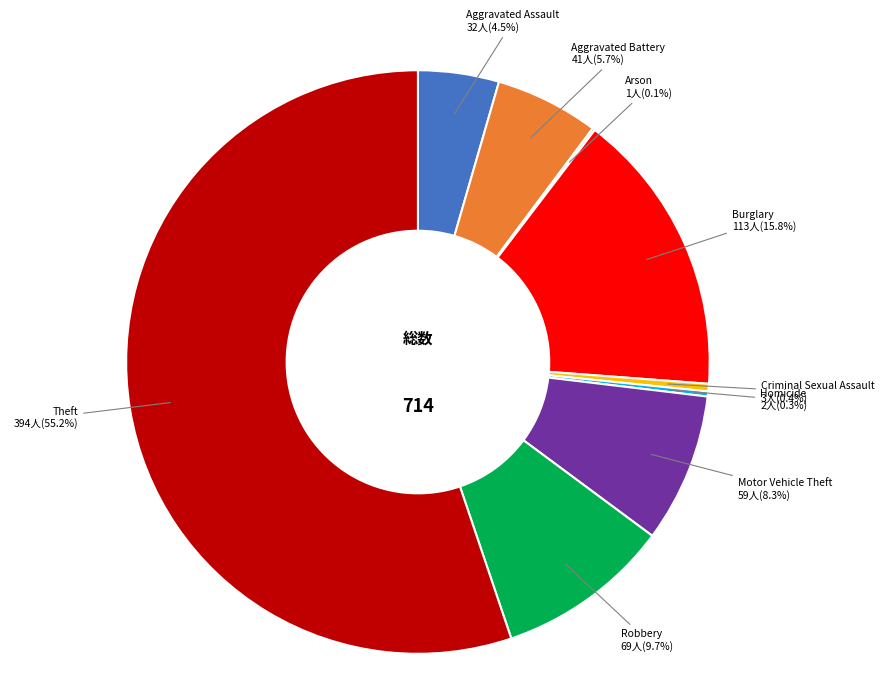

Is there any slice that represents more than half of the pie?

Yes